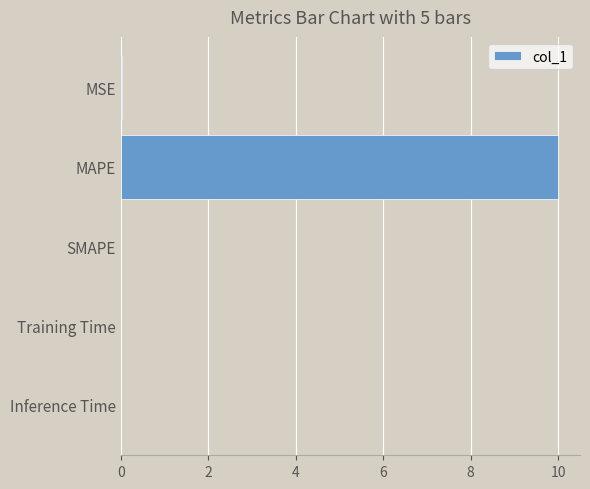

Read the value at MAPE.

10.0